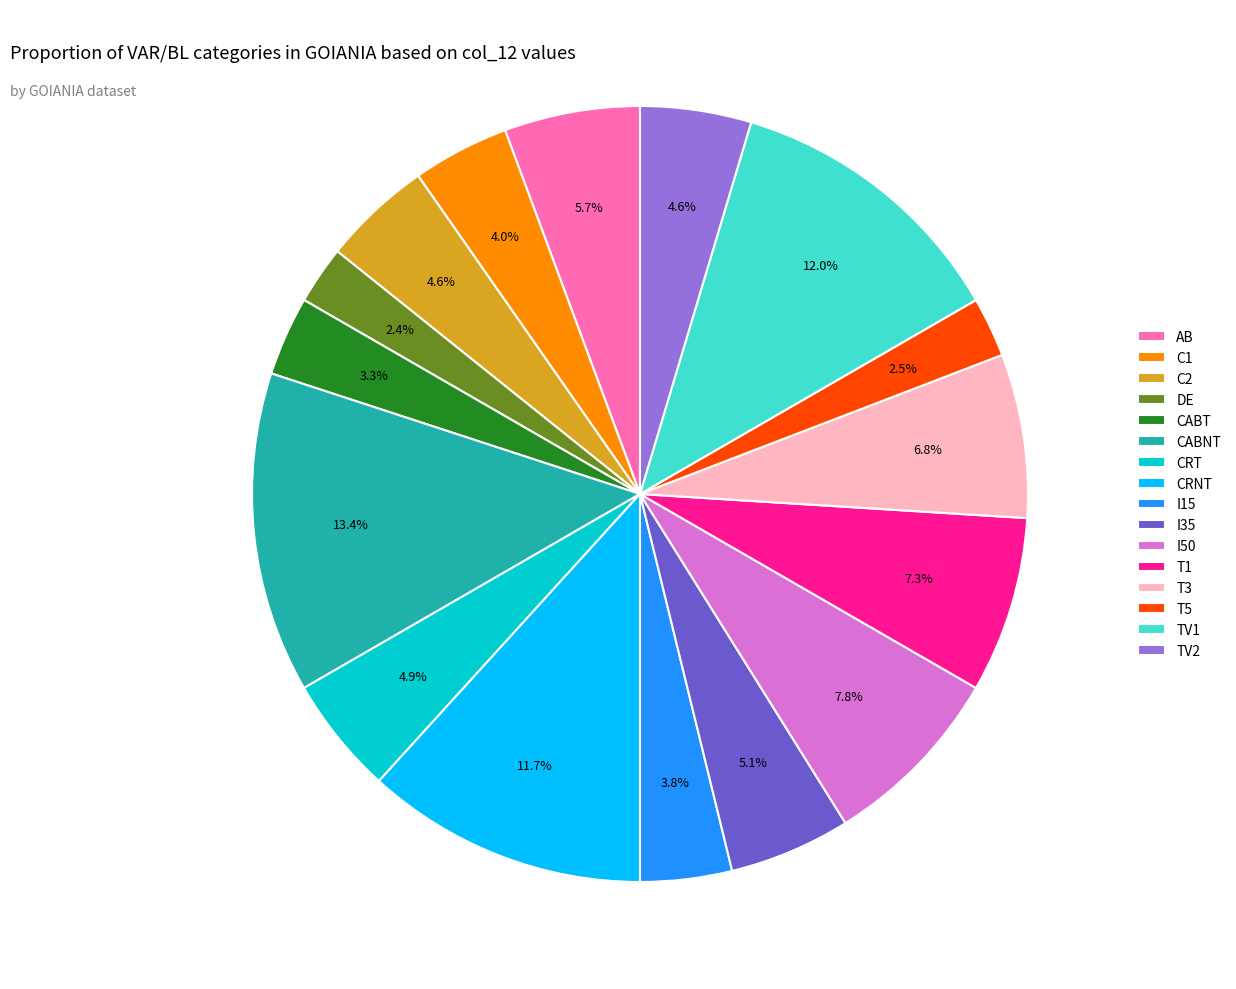

What is the largest slice in the pie chart?

CABNT